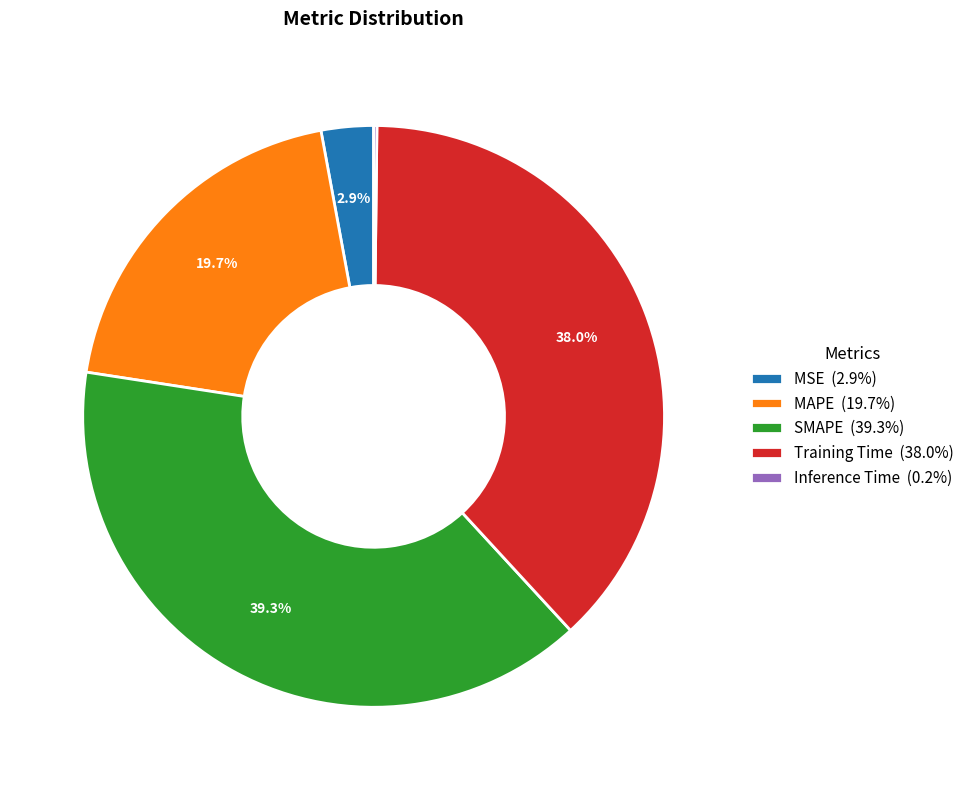

To the nearest percent, what percentage of the pie is MAPE?

20%